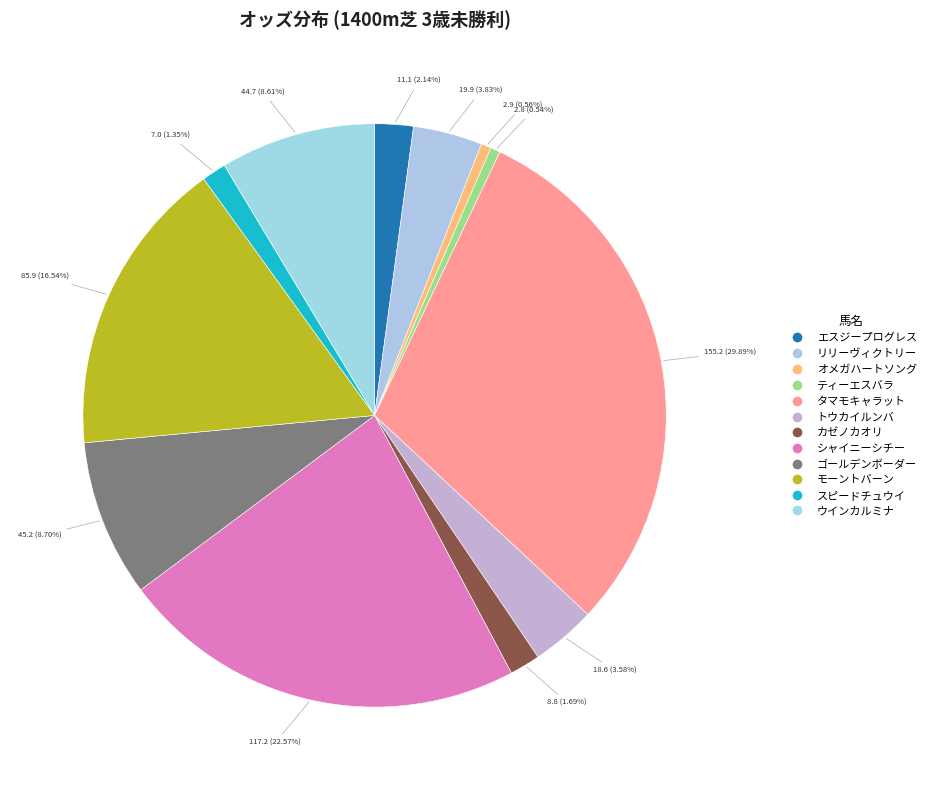

What percentage is the シャイニーシチー slice, to the nearest percent?

23%